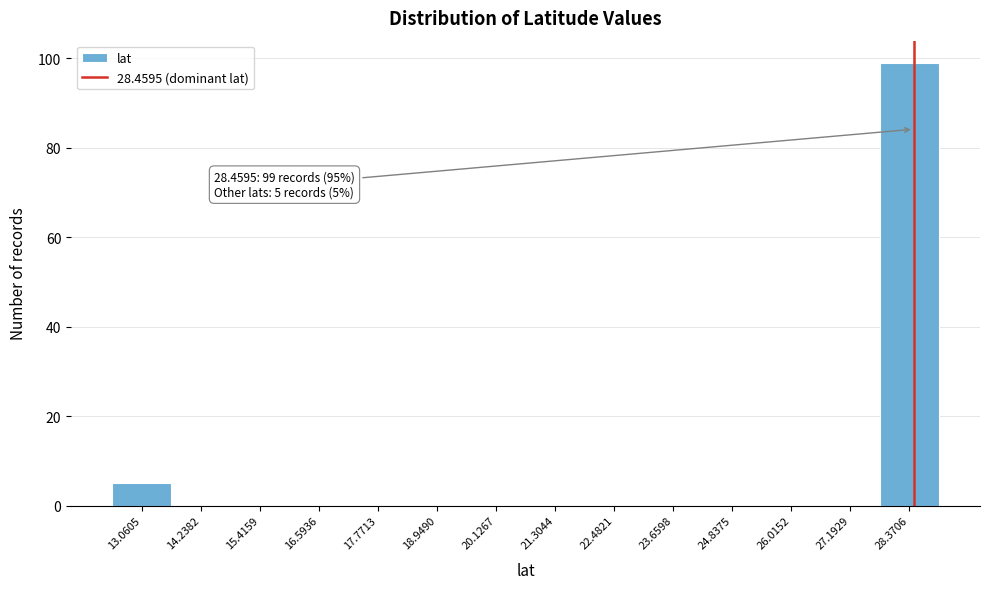

Which range on the x-axis has the tallest bar?

27.8 to 29.0